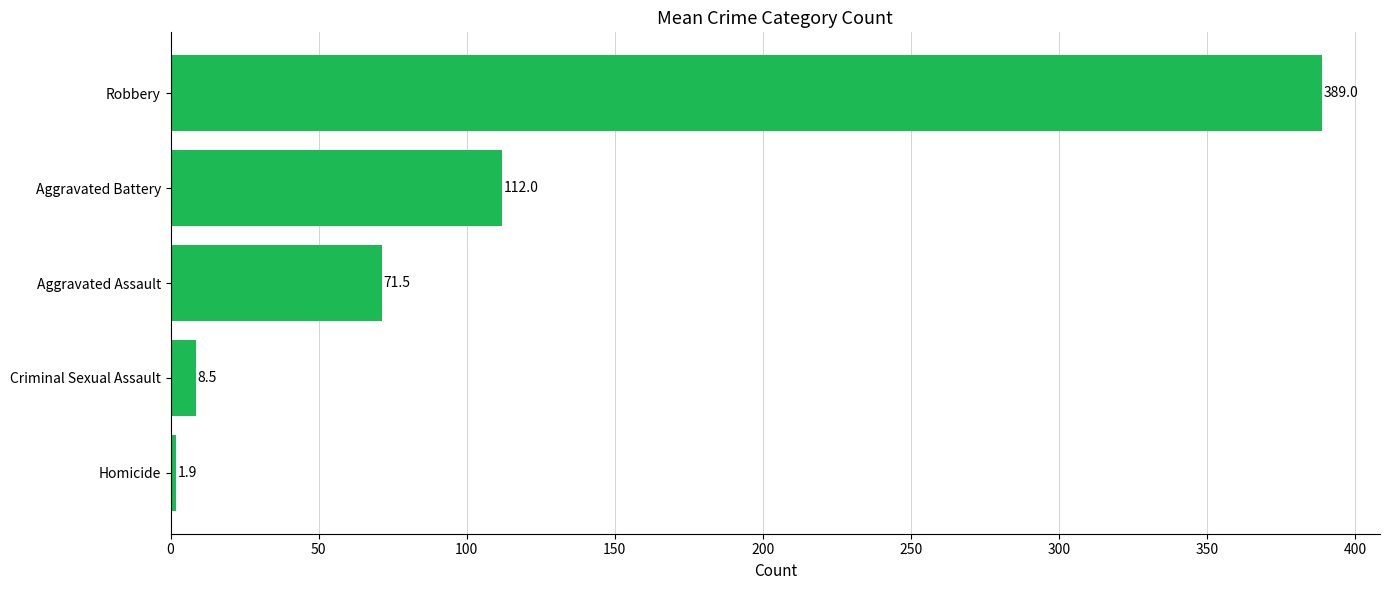

The value at Robbery is 94.7. True or false?

False